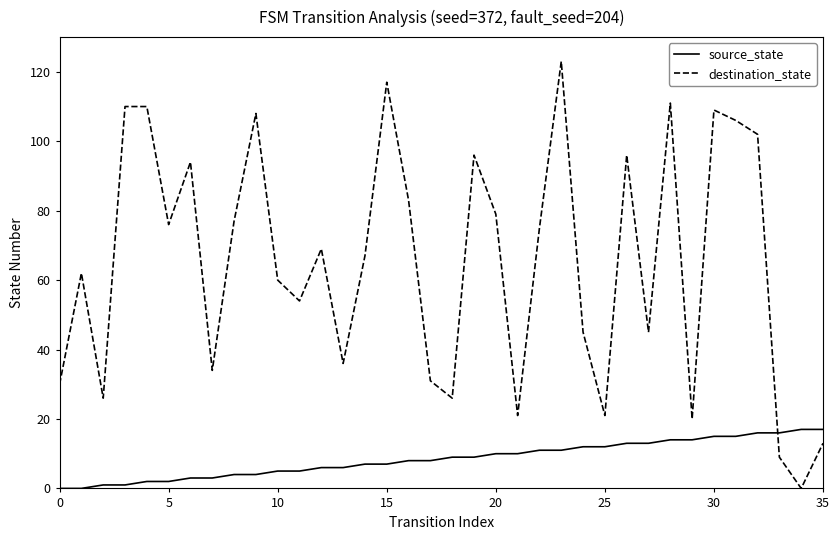

What are all the series names shown in the legend?

source_state, destination_state